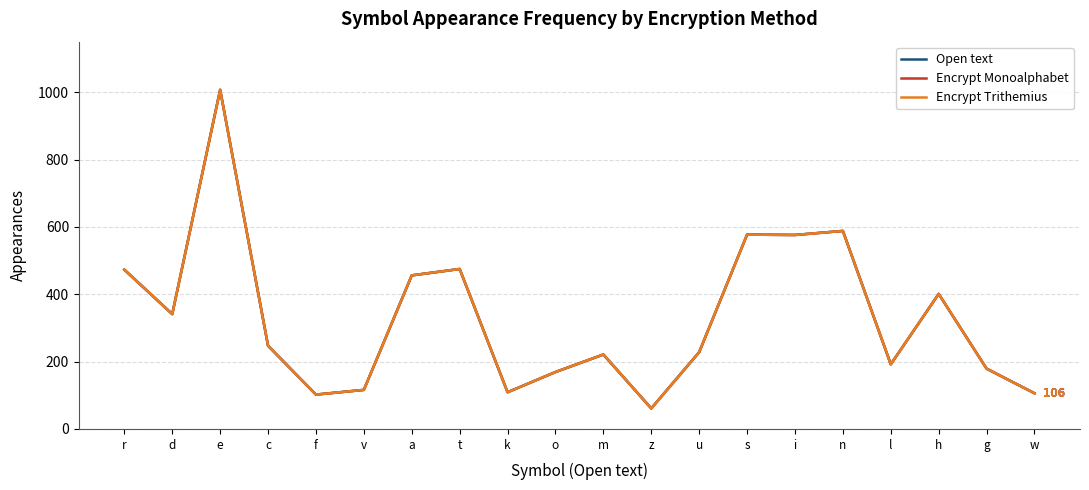

Is this an area chart (filled region under the line)?

No